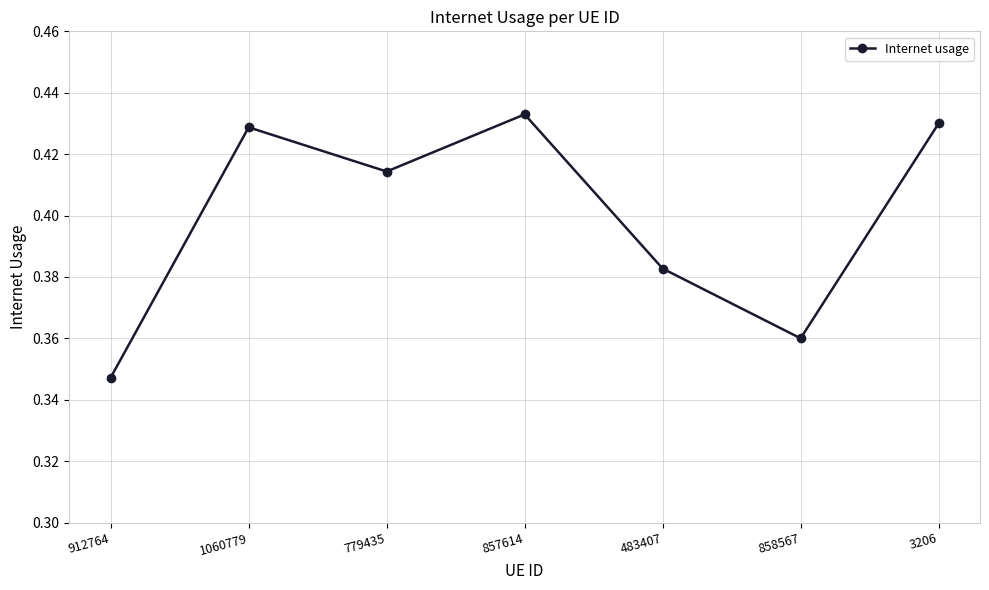

Which category has the lowest value across all series?

912764